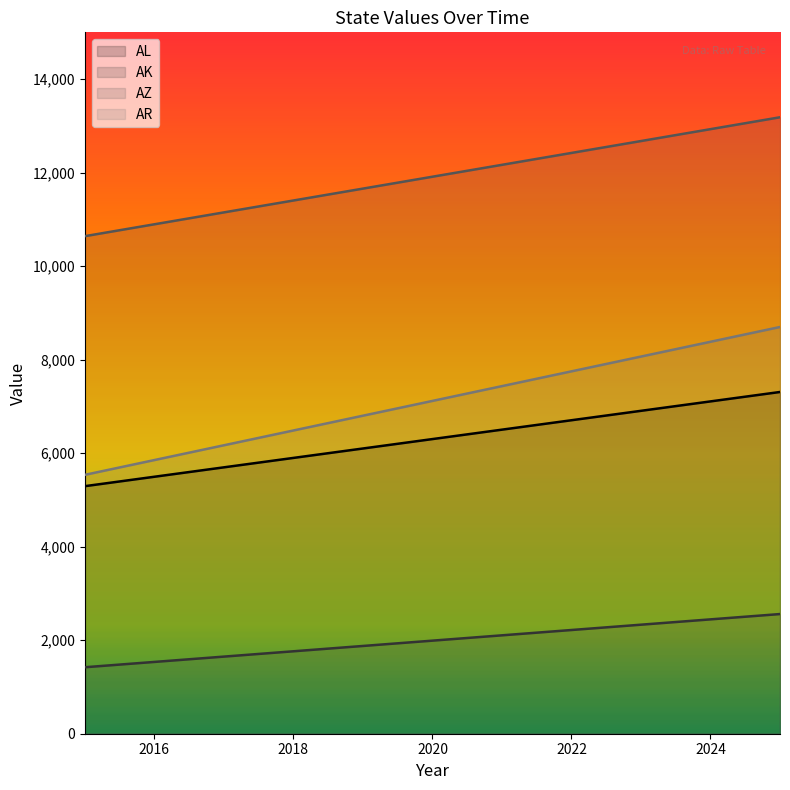

True or false: AZ and AL intersect in this chart.

False